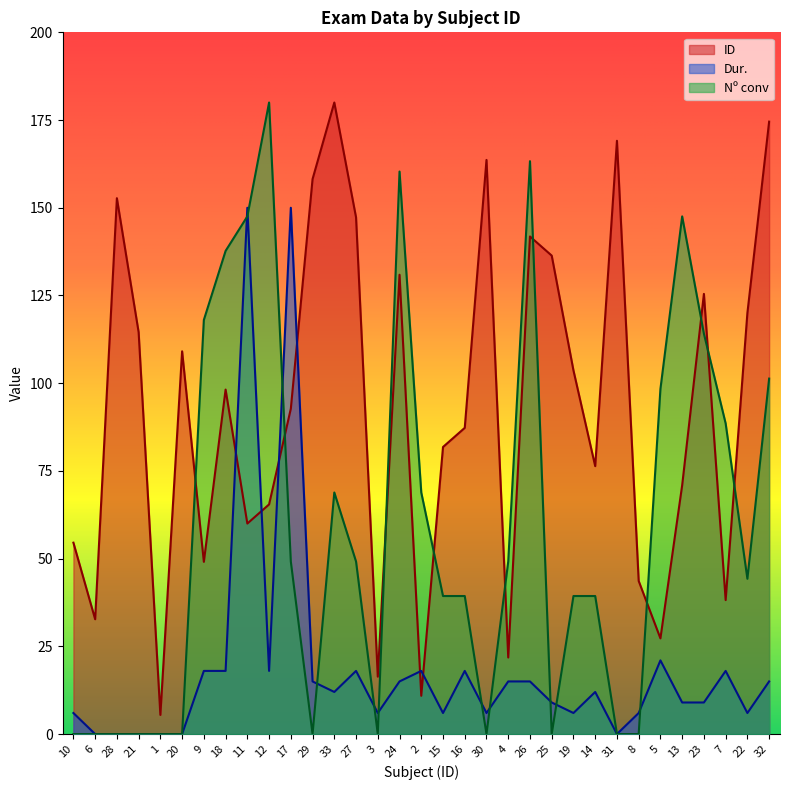

How many times do ID and Dur. cross each other?

6